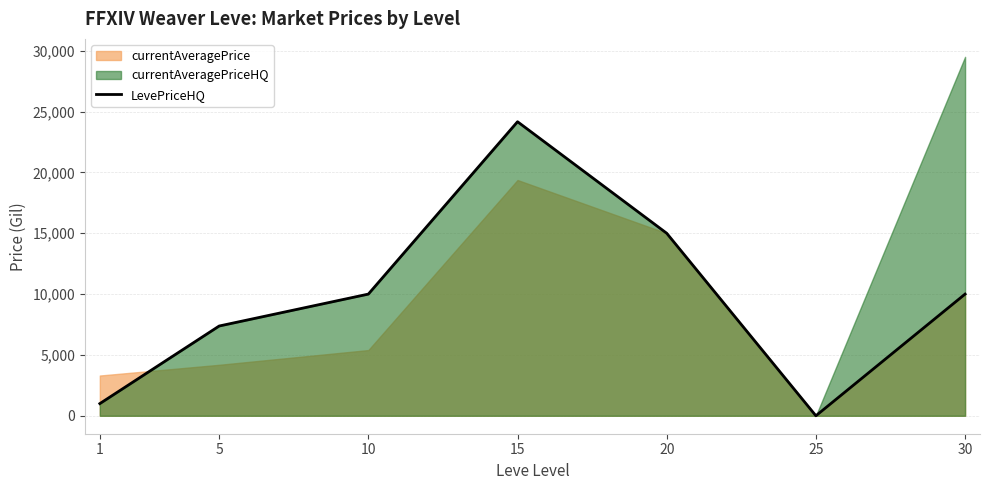

Reading left to right, list all the values displayed in this chart.

1000.0	7376.8	10000.0	24166.0	15000.0	0.0	10000.0